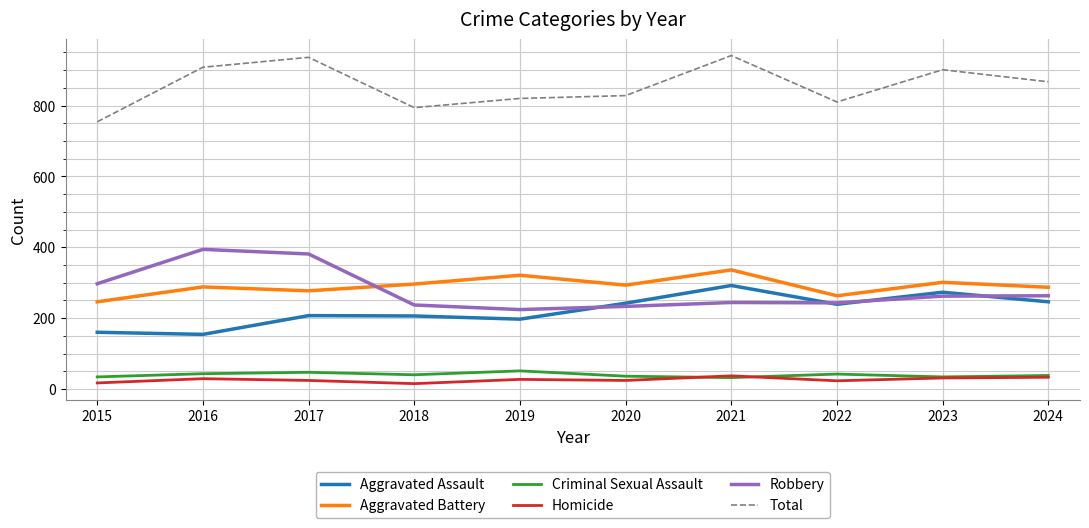

Which series has the largest range (max minus min)?

Total